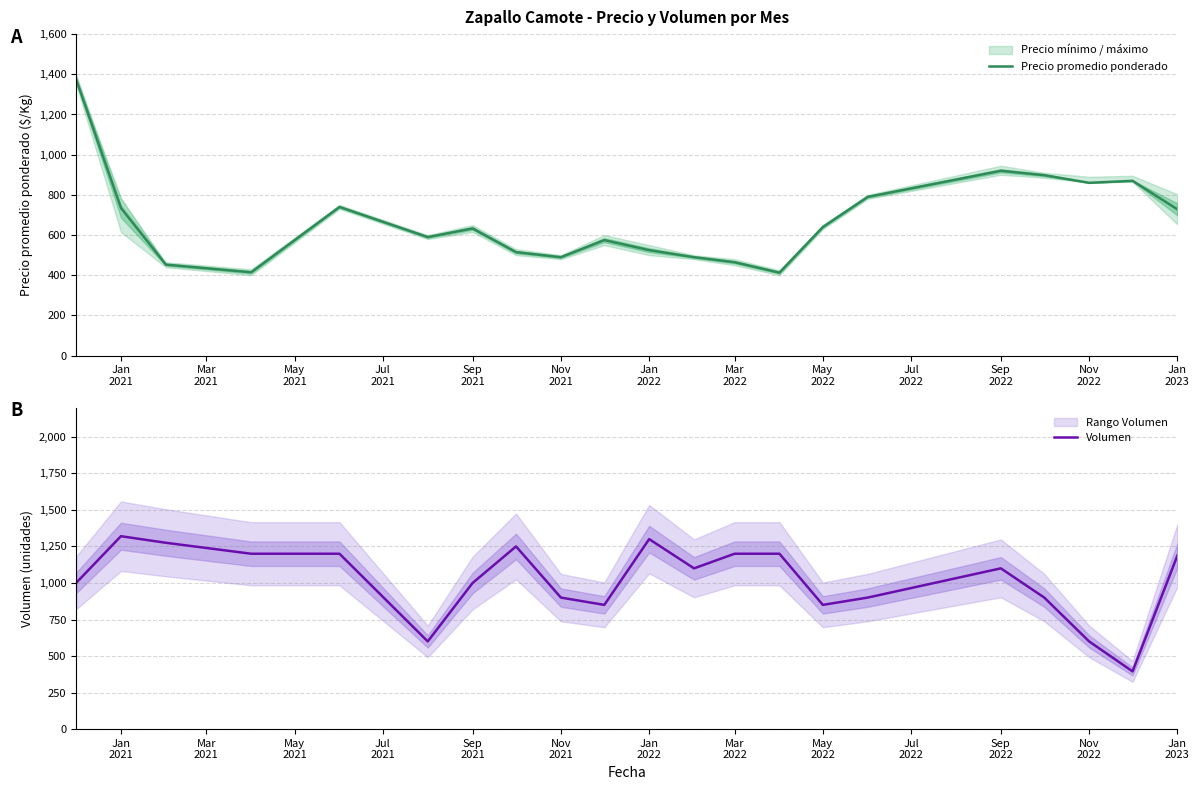

What is the lowest value of the Precio promedio ponderado series?

413